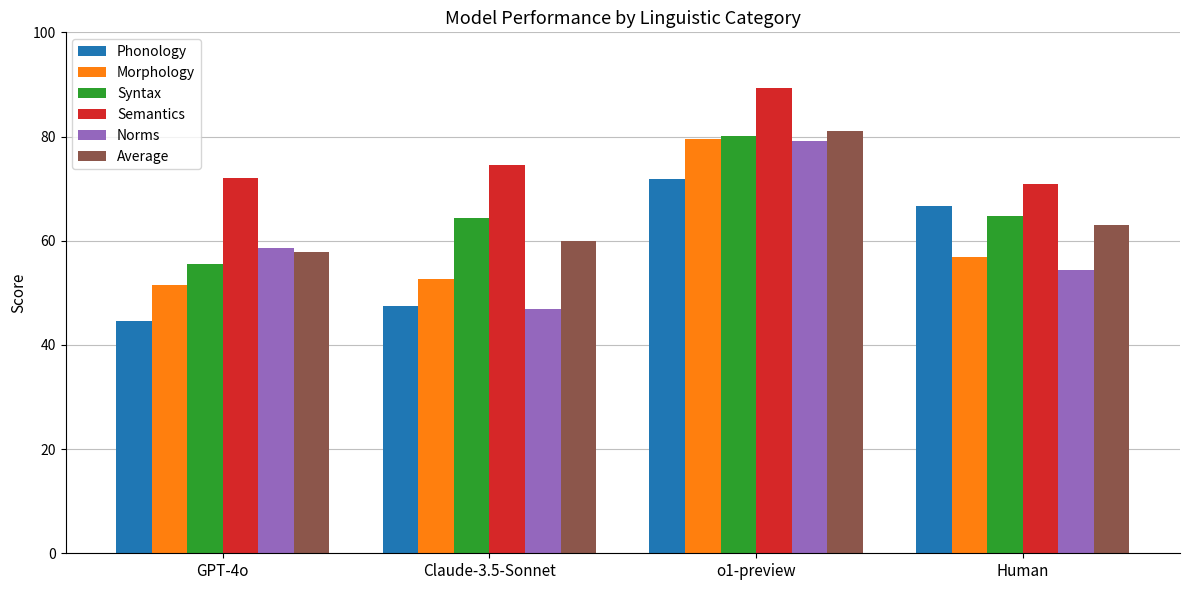

How many data points does each series have?

4